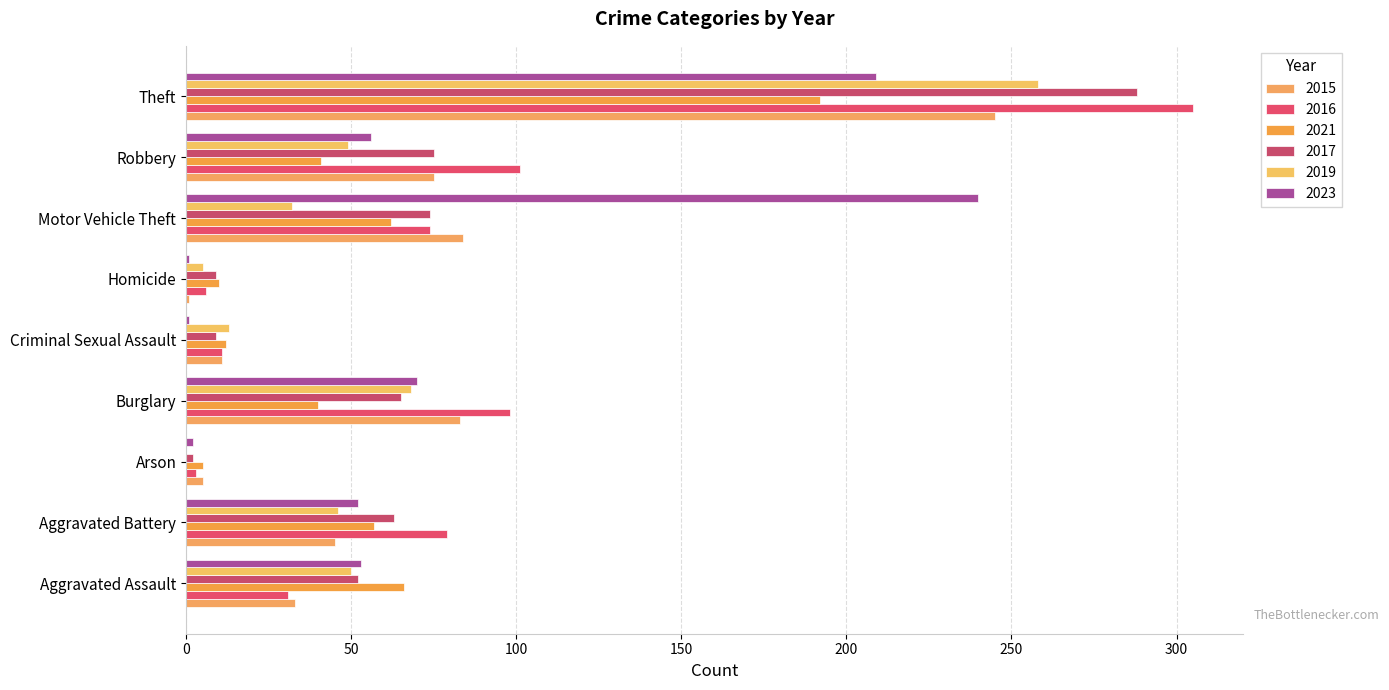

What is the total value across all series at Homicide?

32